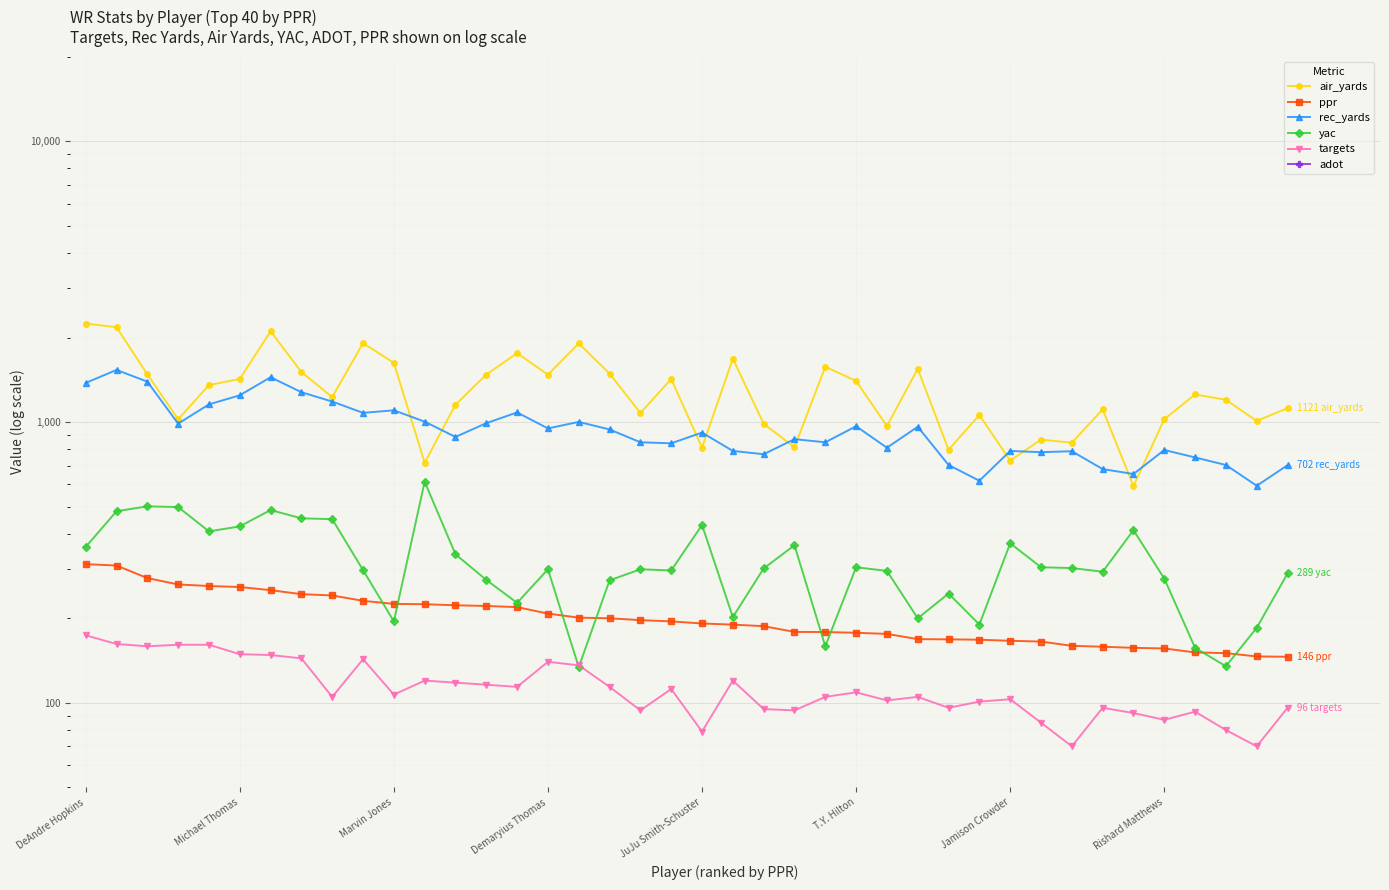

The value of adot at 34 is 2.3. True or false?

False